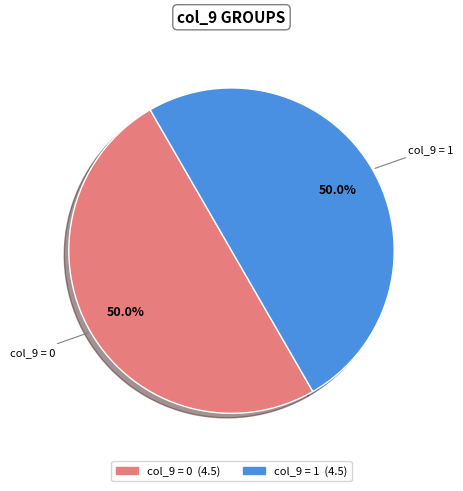

Count the number of slices in the pie.

2